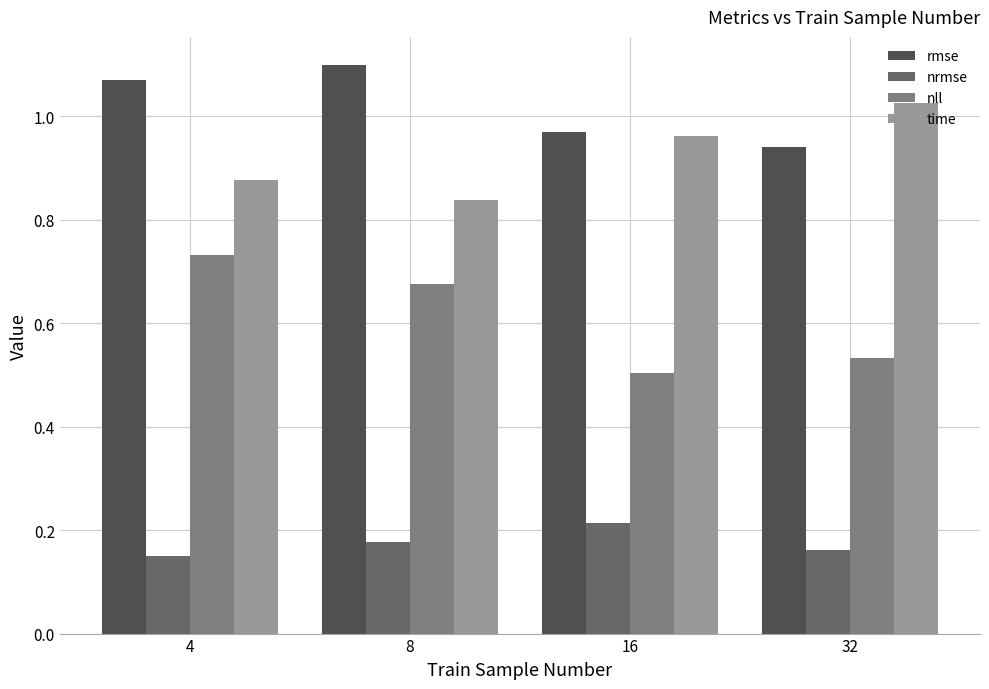

Which series has the widest spread of values?

nll